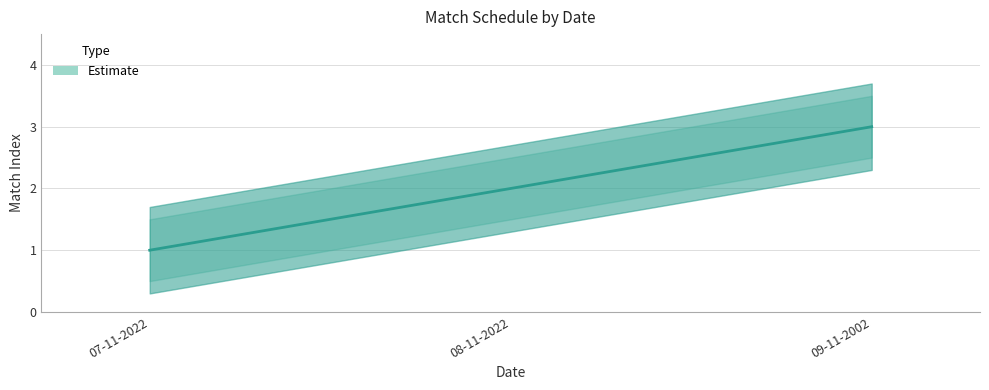

Rank the categories by value from highest to lowest.

09-11-2002, 08-11-2022, 07-11-2022